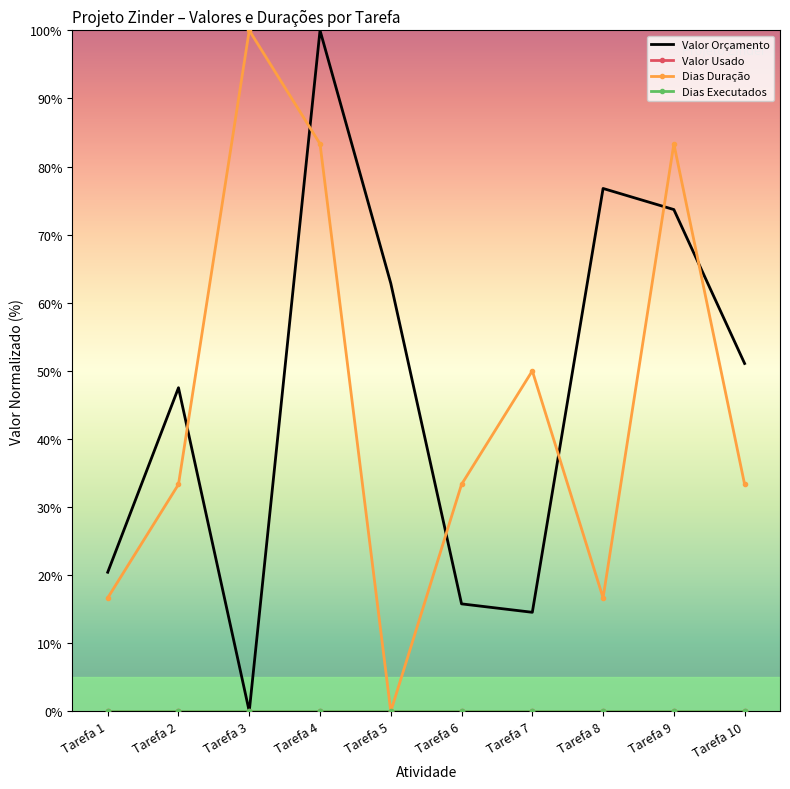

List the series in order of their peak value, highest first.

Valor Orçamento, Dias Duração, Valor Usado, Dias Executados